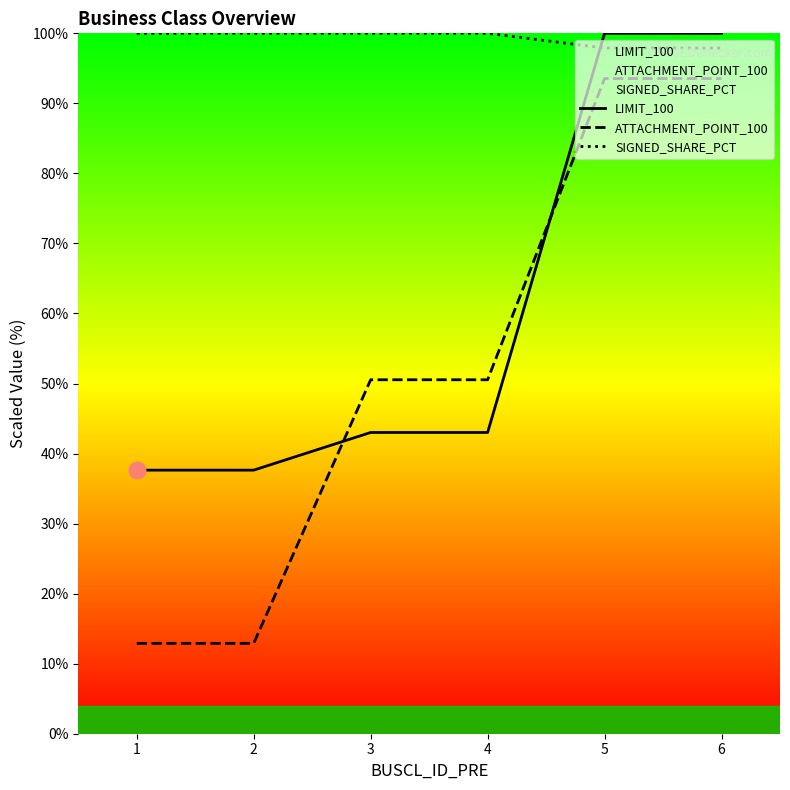

Which series has the widest spread of values?

ATTACHMENT_POINT_100